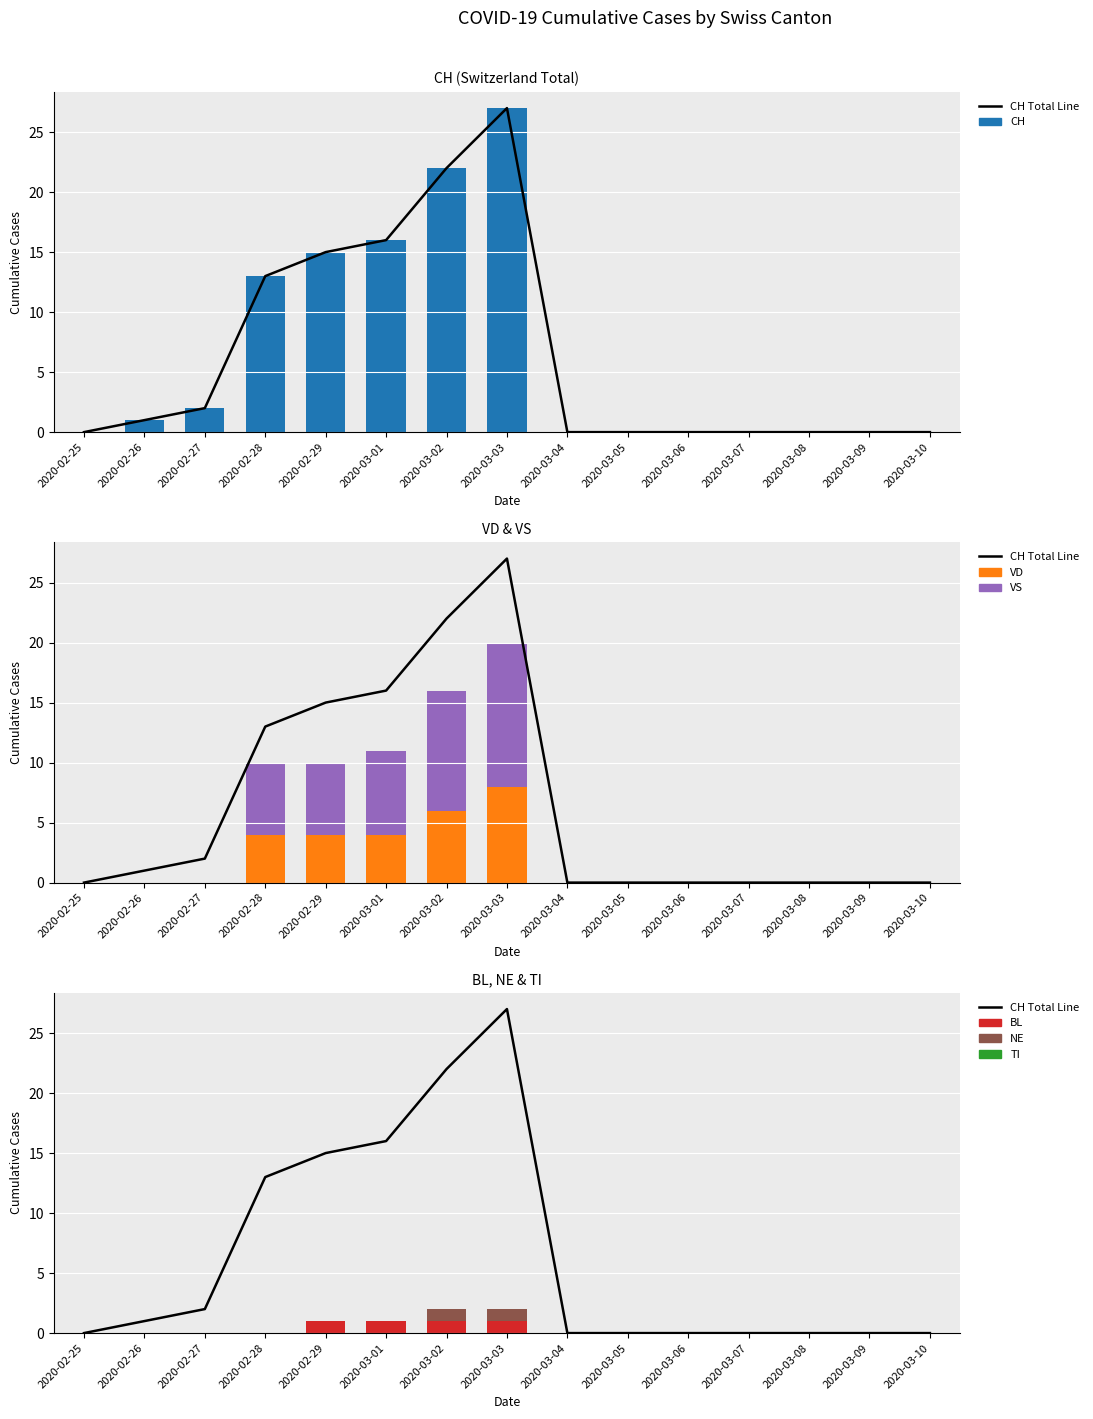

What is the difference between the NE values at 2020-03-03 and 2020-03-07?

1